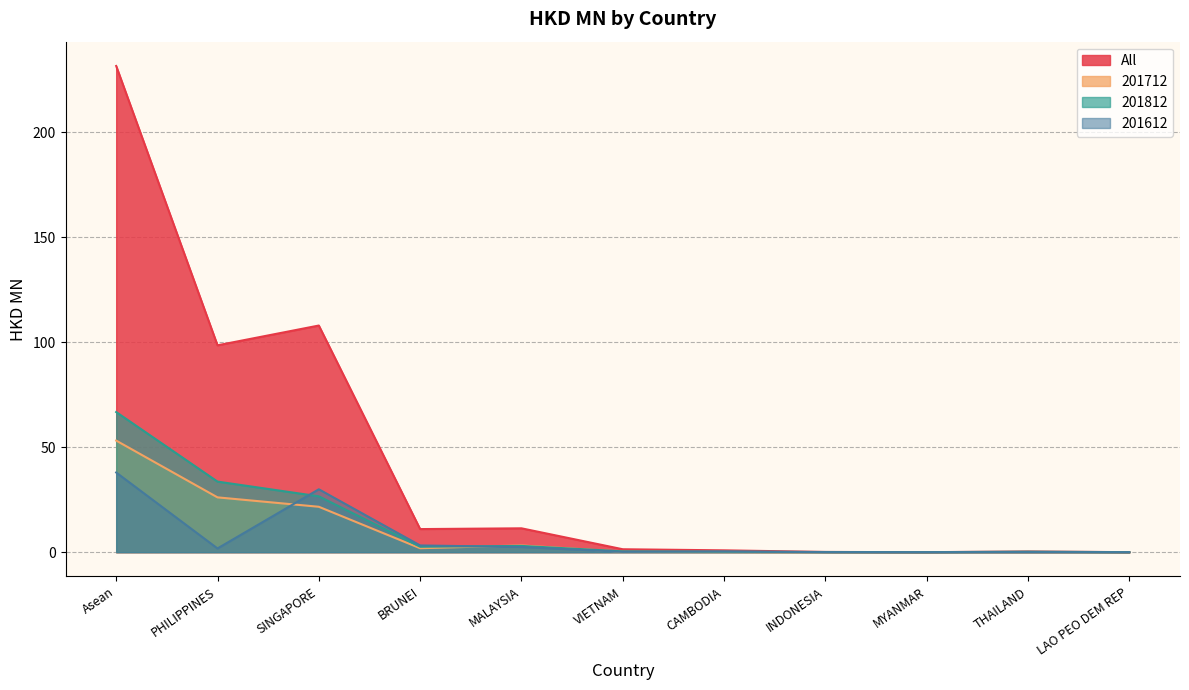

Is the value of 201812 at LAO PEO DEM REP greater than the value of All at CAMBODIA?

No